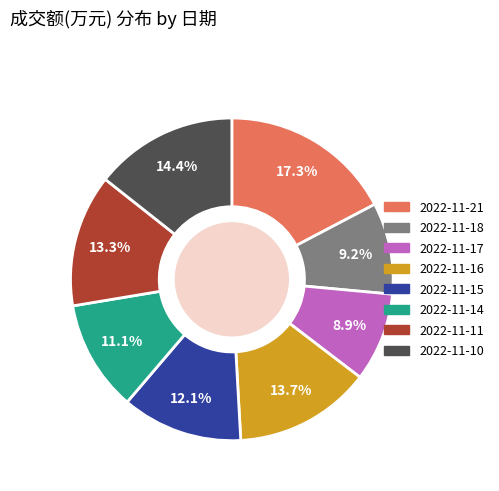

Which category has the biggest portion of the pie?

2022-11-21